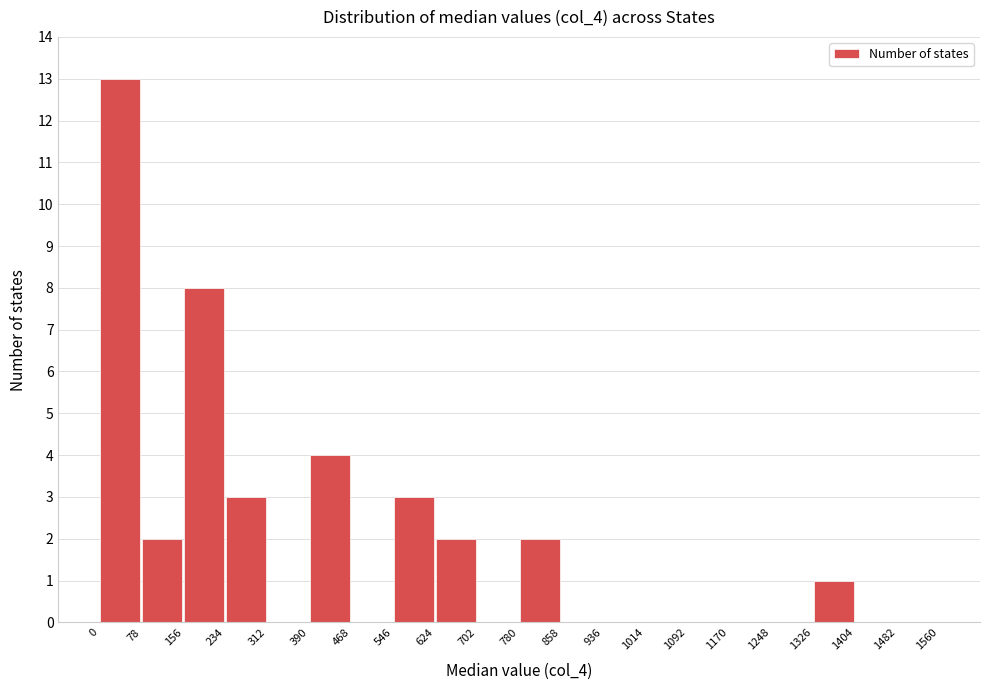

What is the height of the bar covering 78 to 156 on the x-axis? The values are not printed on the chart, so give them approximately, as read against the axis.

2